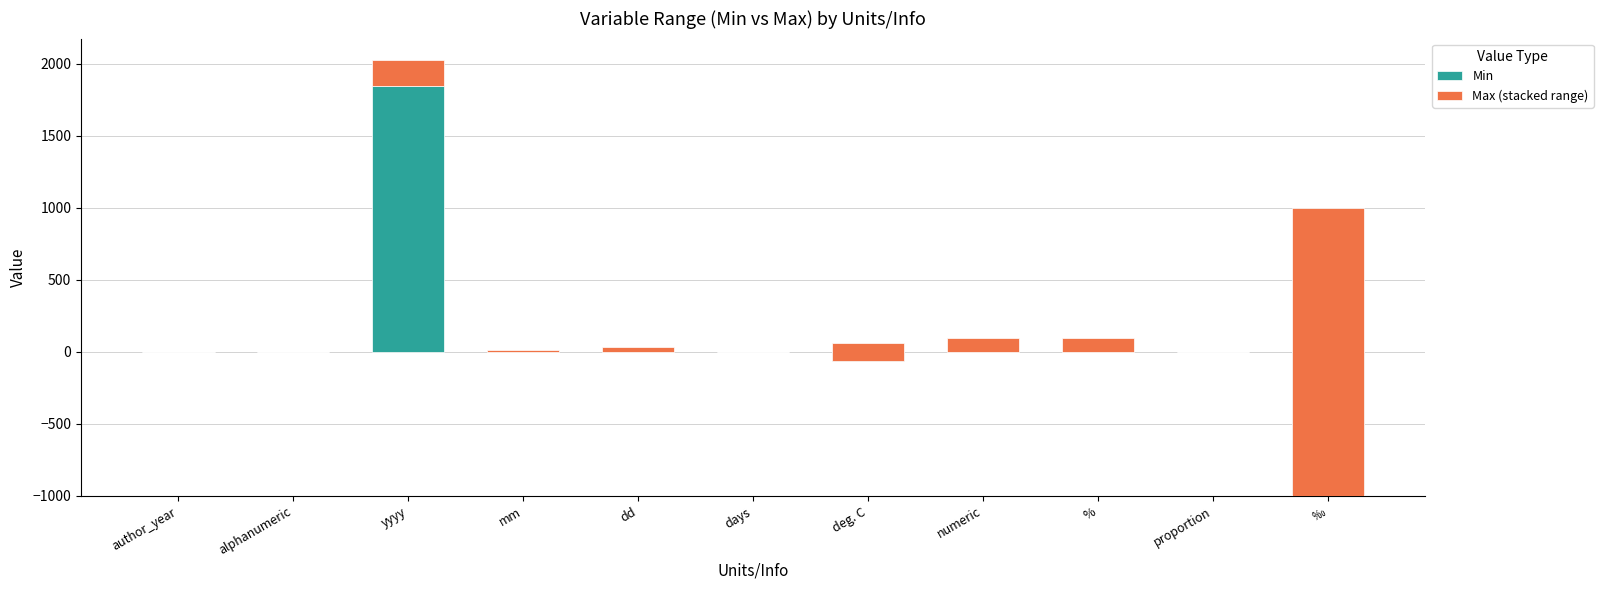

What is the maximum value for Min?

1850.0